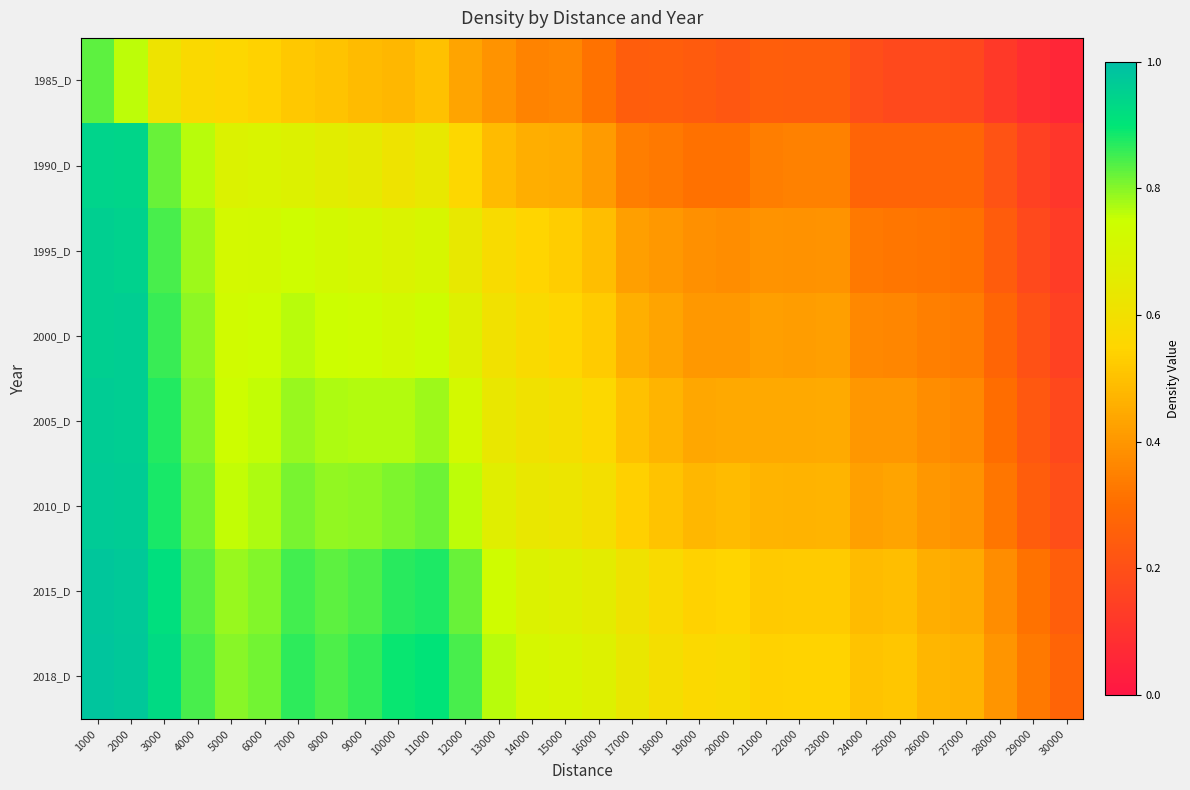

Which category has the lowest value across all series?

30000